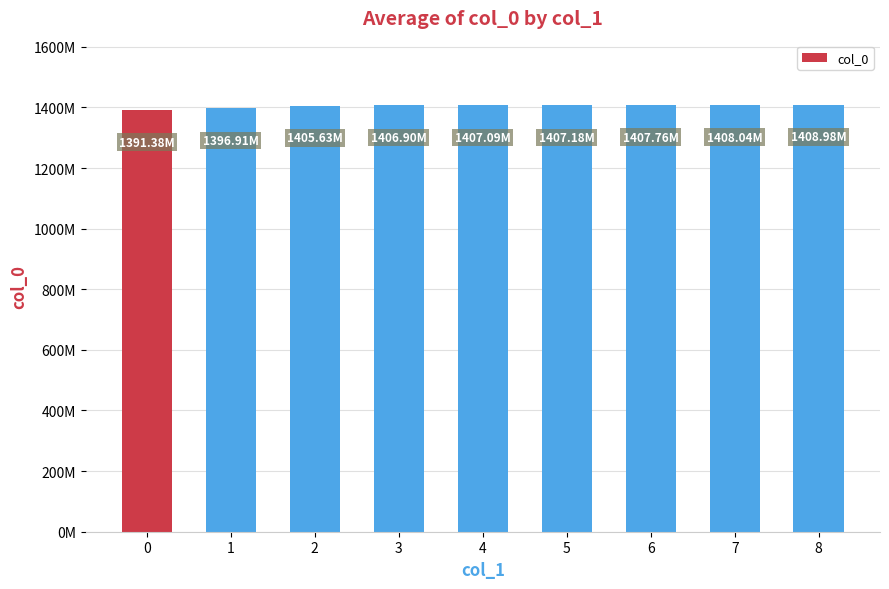

Rank the categories by value from highest to lowest.

8, 7, 6, 5, 4, 3, 2, 1, 0